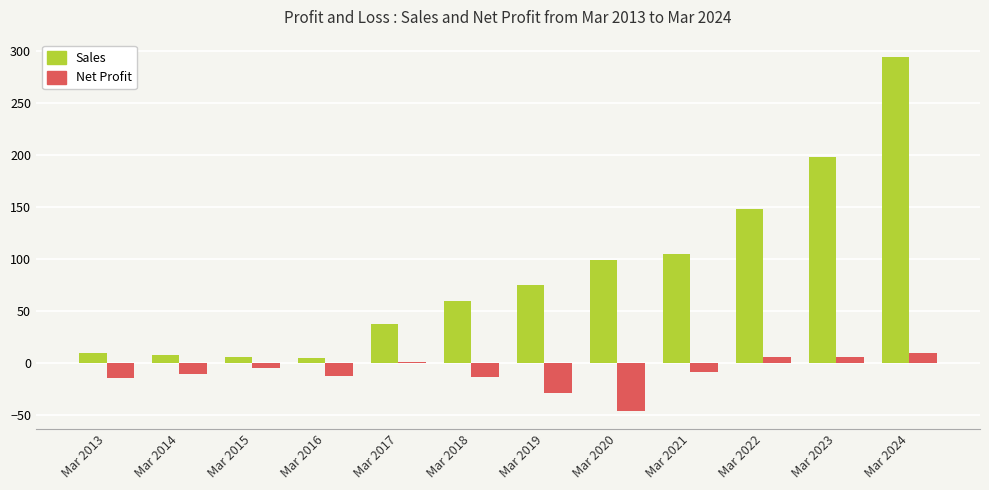

How many groups of bars are there?

12